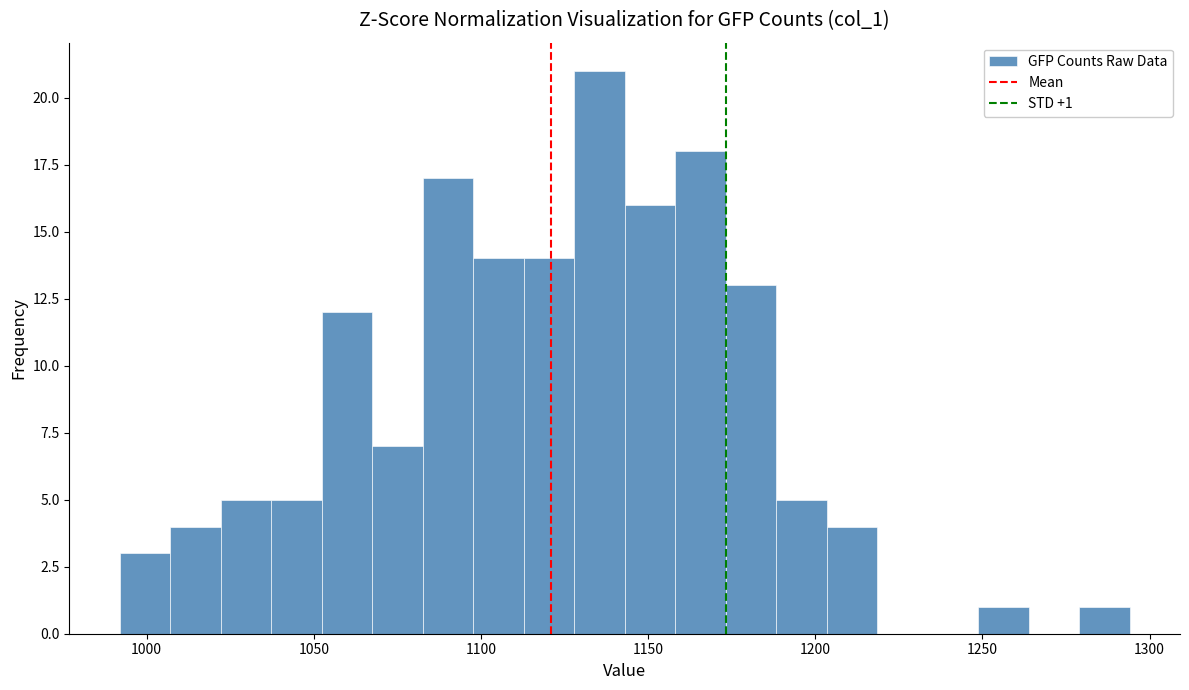

Around what value on the x-axis is the tallest bar? Give the approximate position of its centre, as read against the axis.

1135